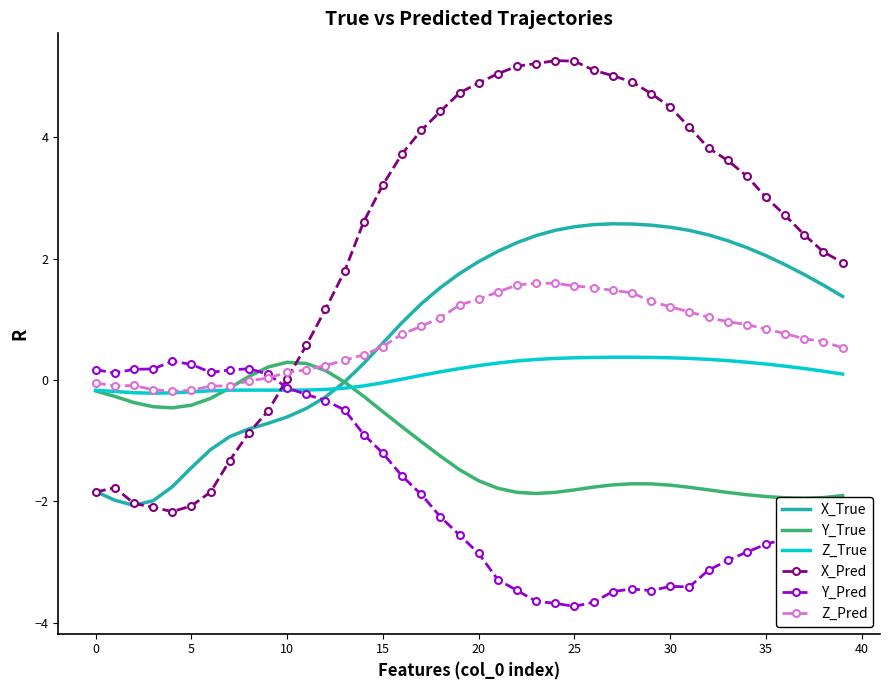

What is the highest value of the Z_Pred series?

1.6